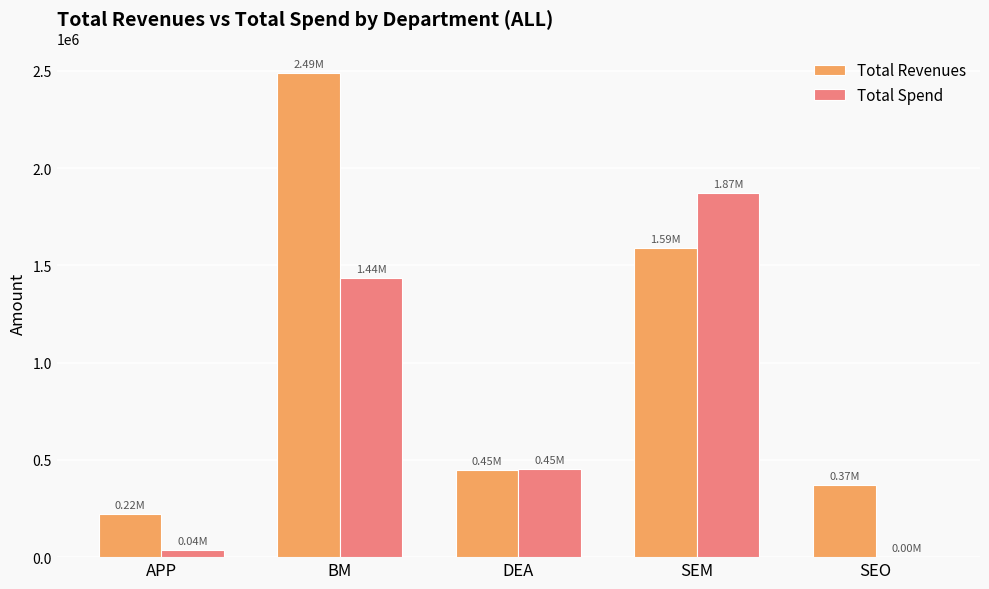

Between APP and SEM, which series saw the biggest shift?

Total Spend